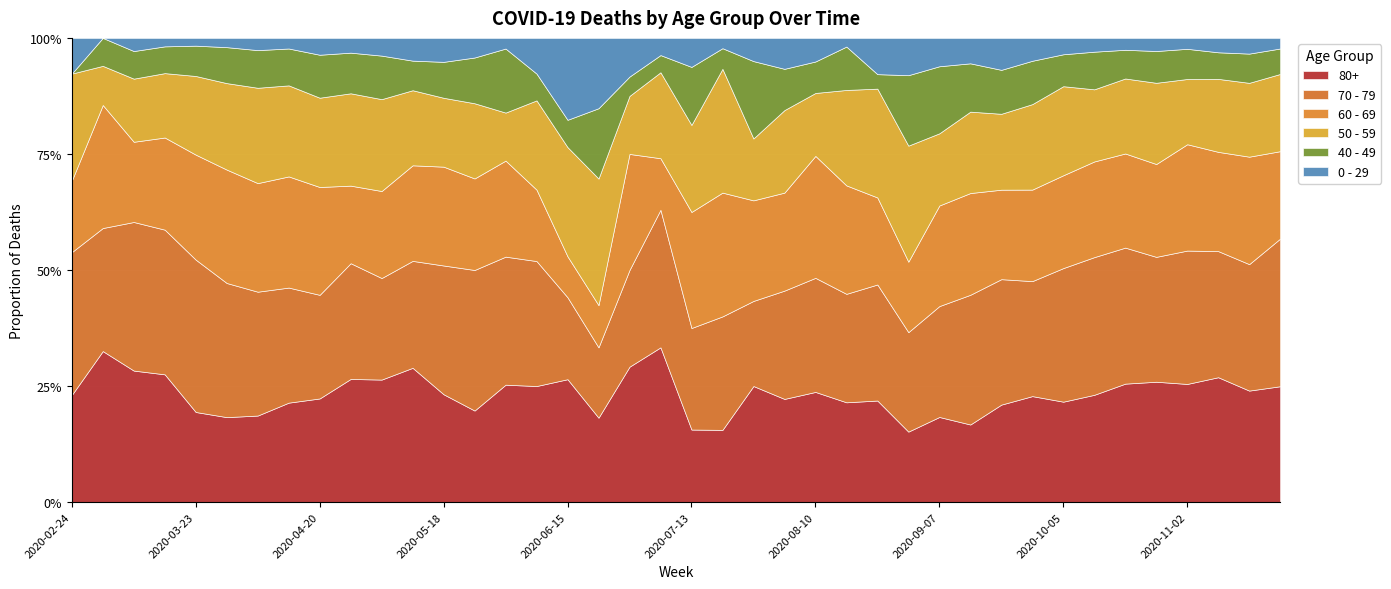

What is the difference between the second highest and second lowest values in the 50 - 59 series?

389